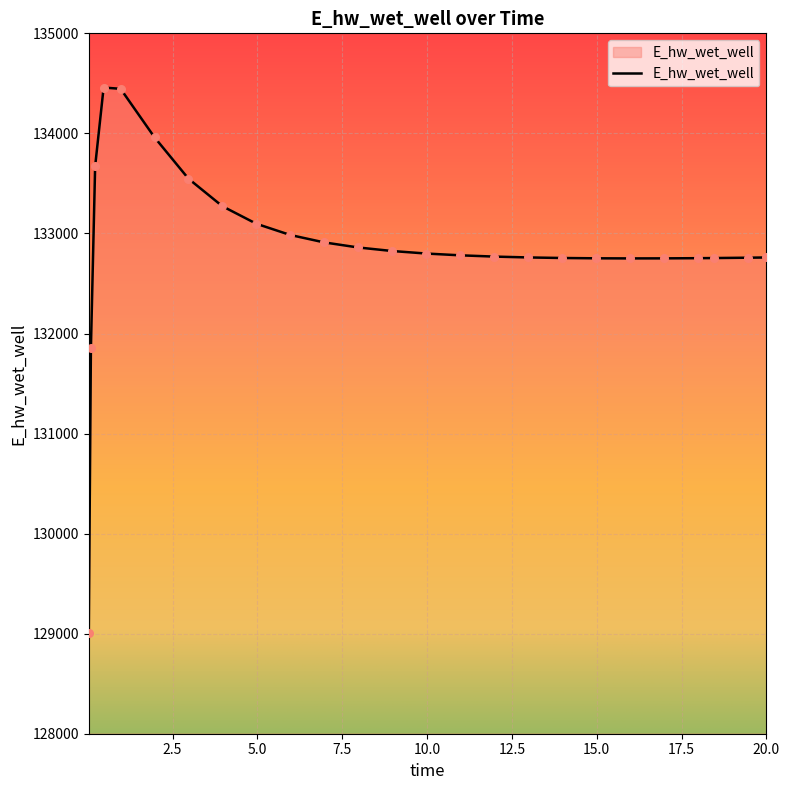

What is the difference between the maximum and minimum values?

5450.9